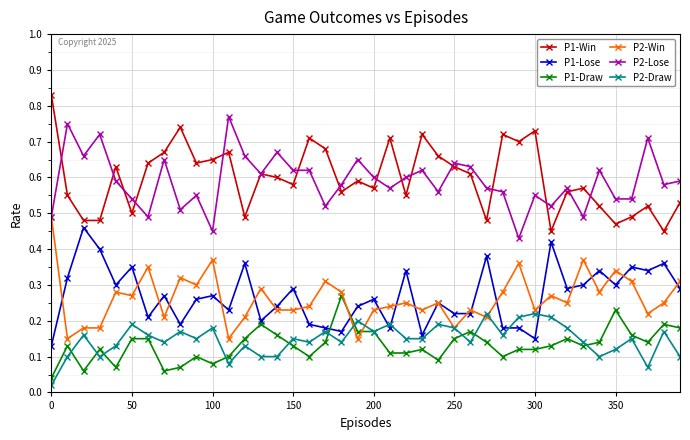

At how many categories does at least one series exceed 0?

40